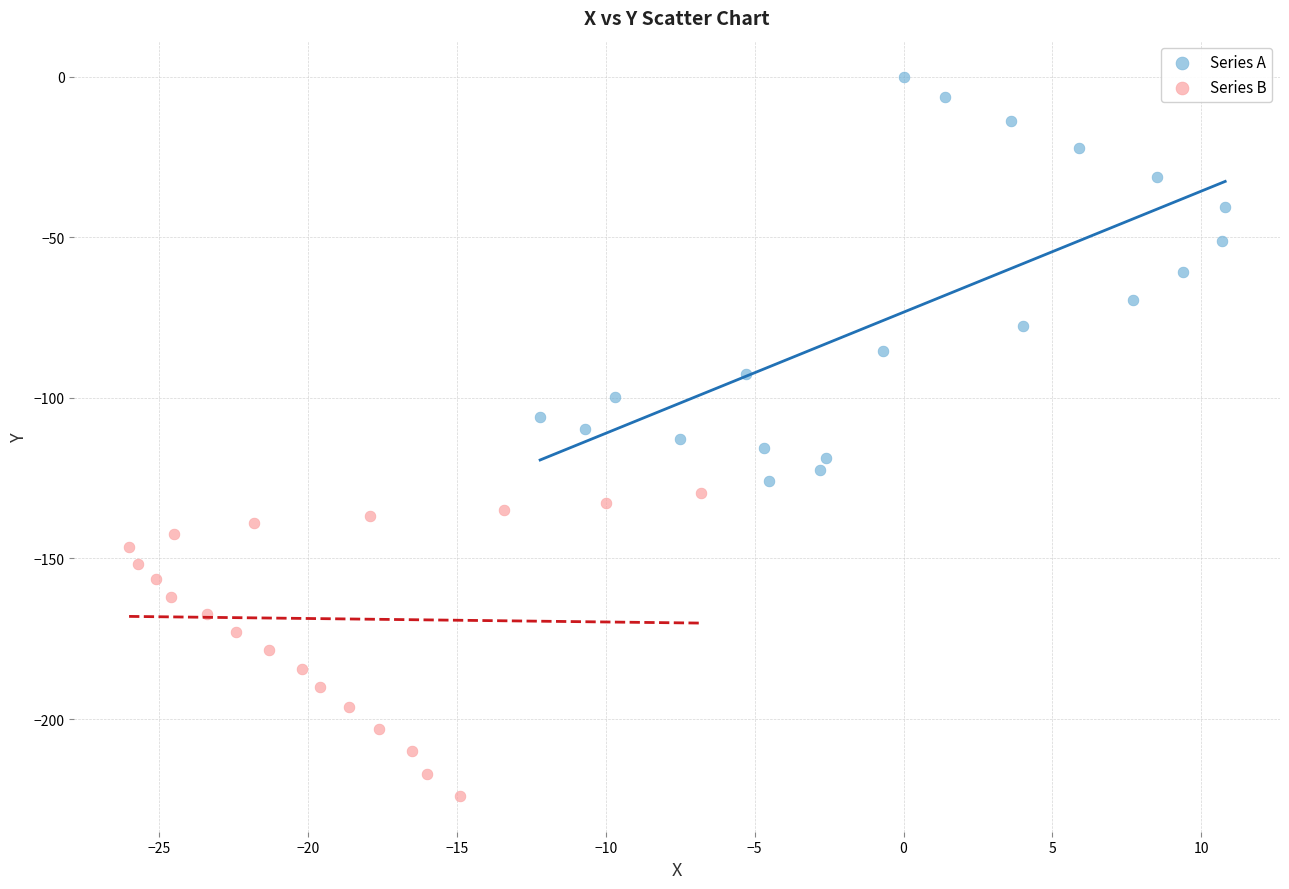

Which series contains the highest Y value?

Series A